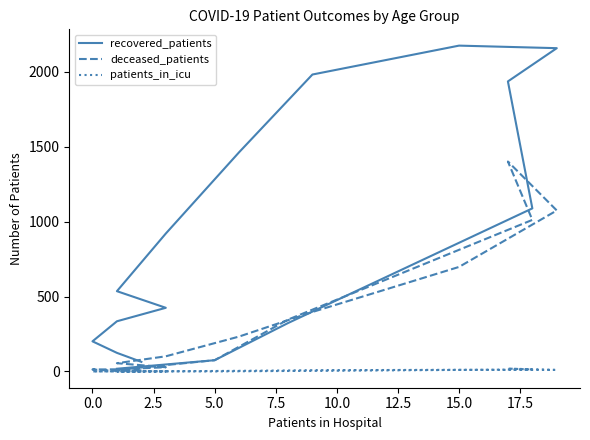

At which label does patients_in_icu first exceed 1?

15.0